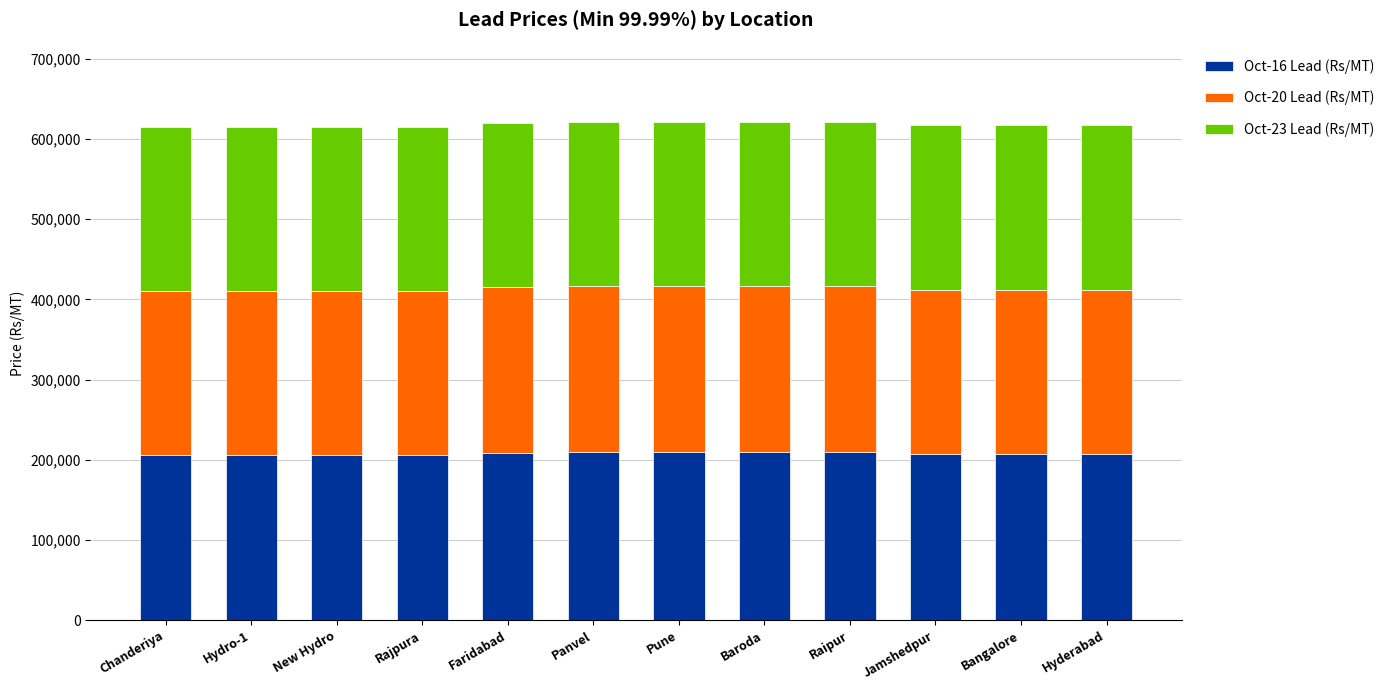

What is the minimum value for Oct-16 Lead (Rs/MT)?

206400